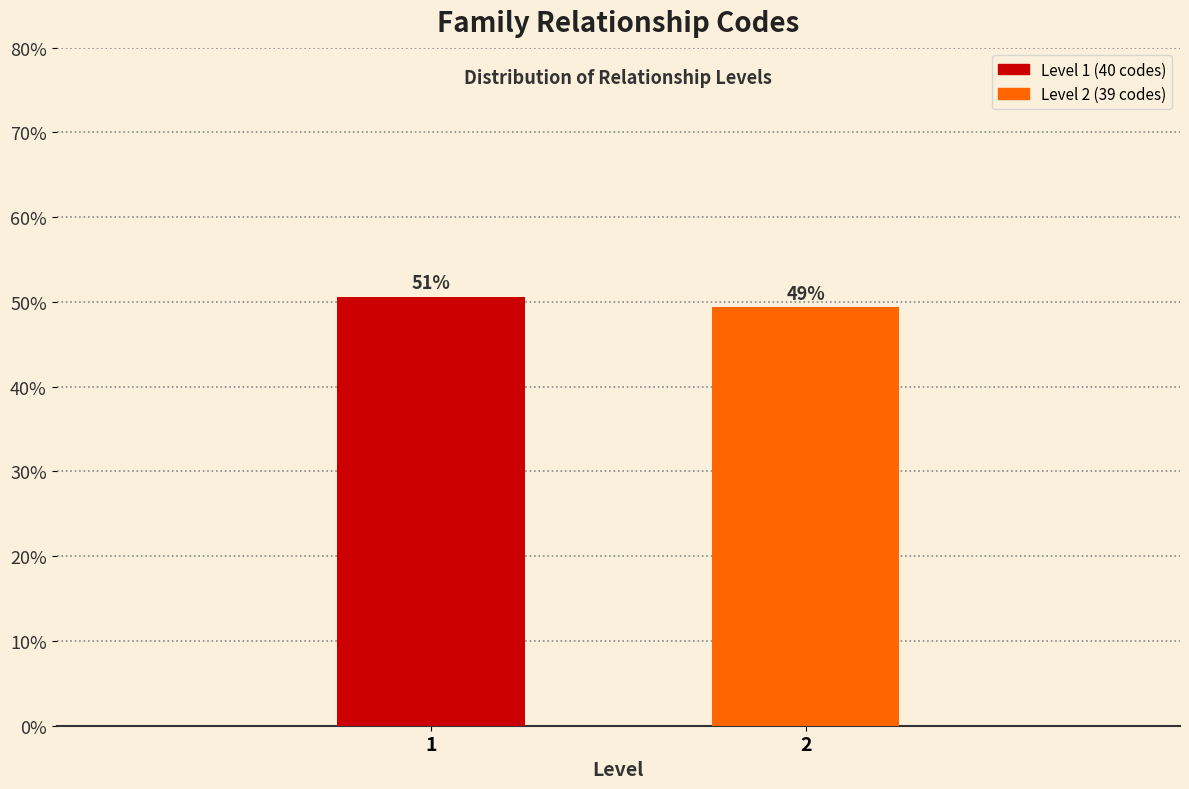

Does the chart contain any negative values?

No